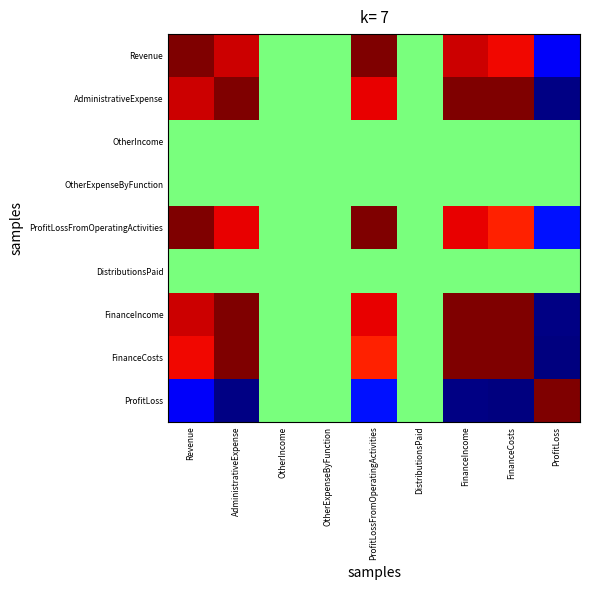

Between ProfitLoss and ProfitLossFromOperatingActivities, which is larger?

ProfitLossFromOperatingActivities